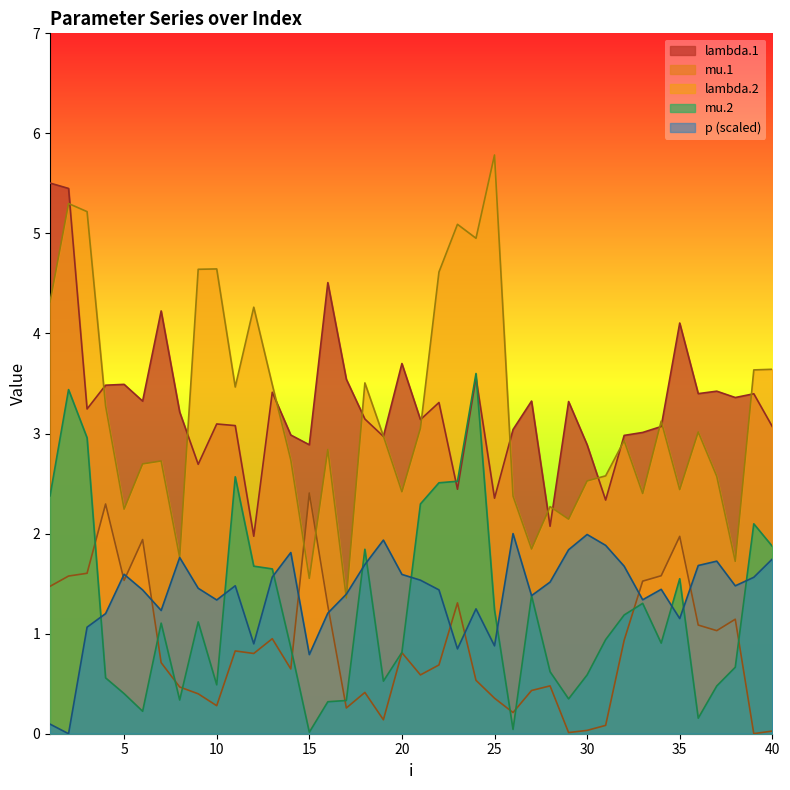

Between 27 and 39, which series saw the biggest shift?

lambda.2